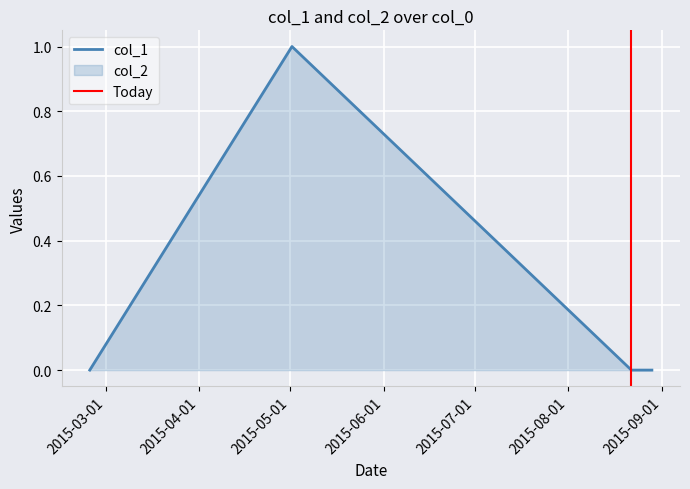

What is the greatest value displayed?

1